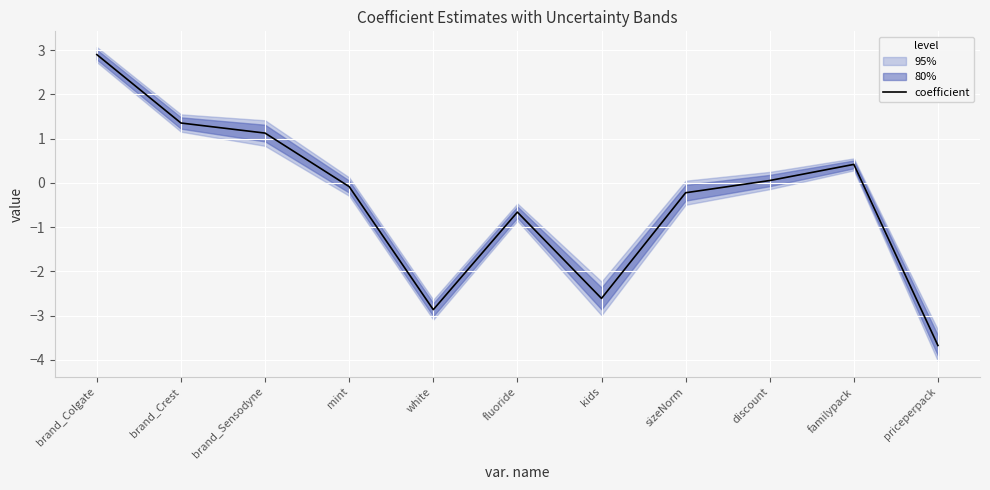

How many data points does each series have?

11